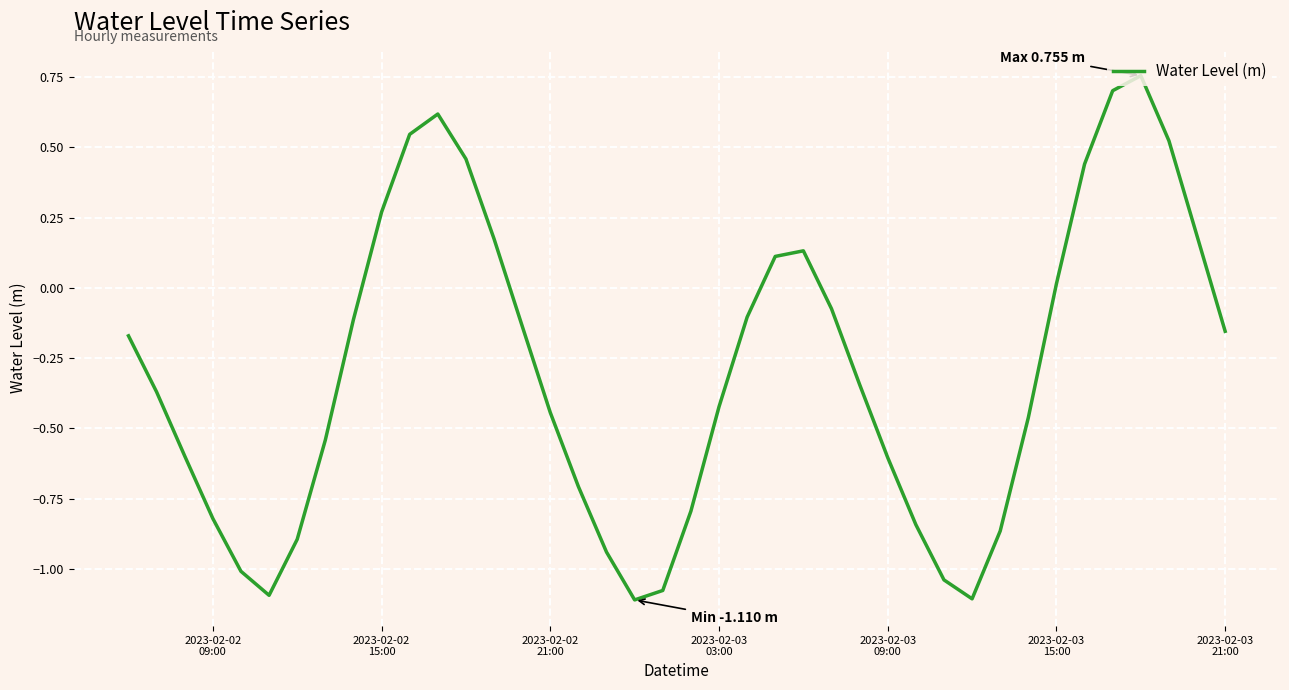

What is the difference between the maximum and minimum values?

1.9